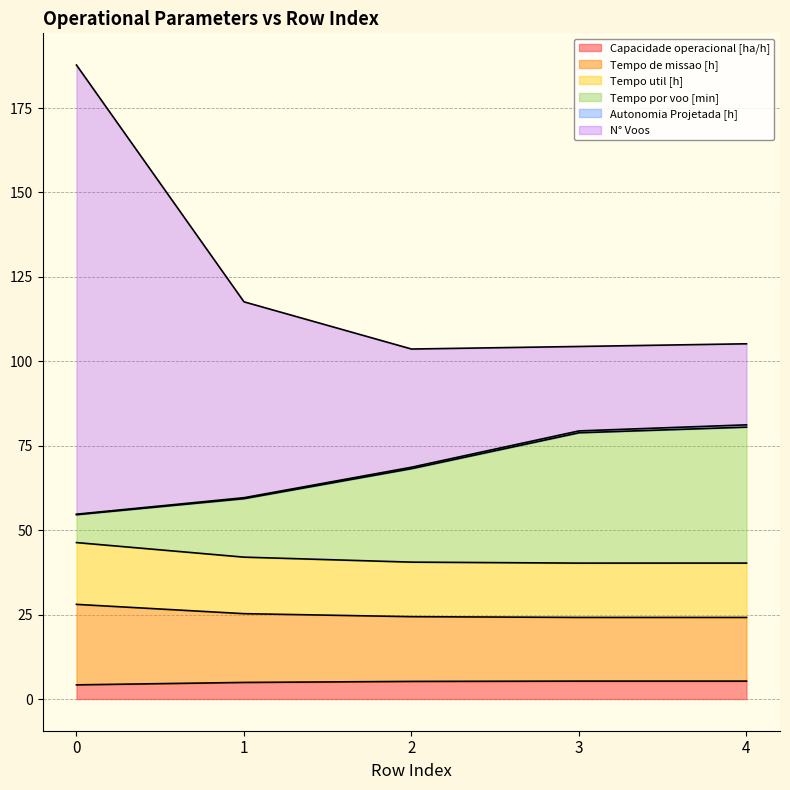

What are all the series names shown in the legend?

Capacidade operacional [ha/h], Tempo de missao [h], Tempo util [h], Tempo por voo [min], Autonomia Projetada [h], N° Voos